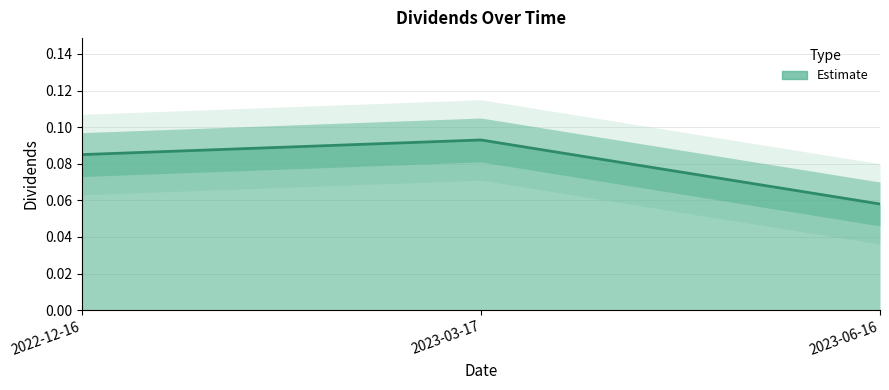

What is the maximum value shown in the chart?

0.1